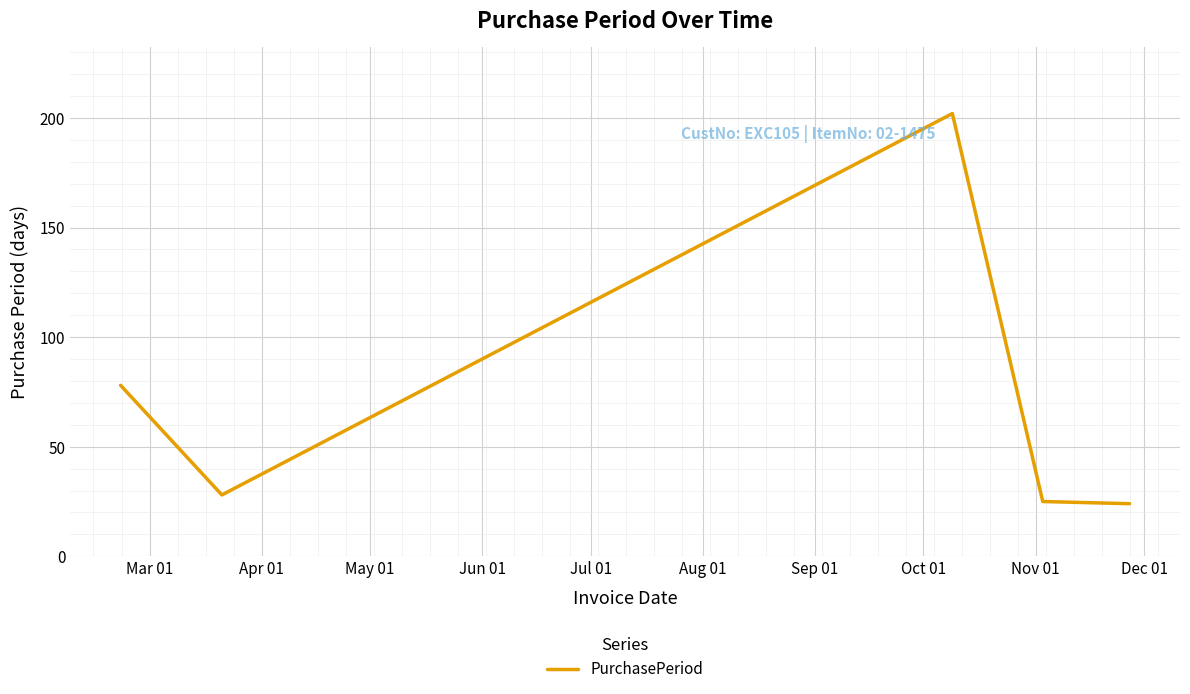

What is the greatest value displayed?

202